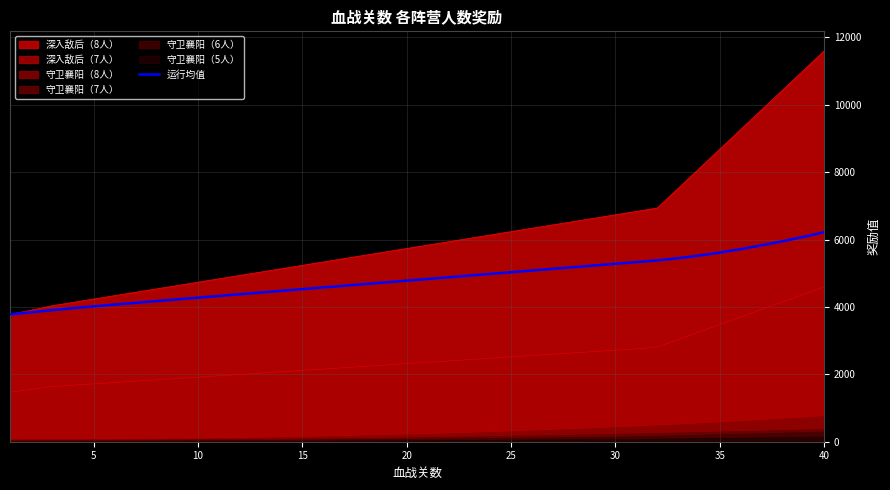

What is the difference between the maximum and minimum values?

2435.6